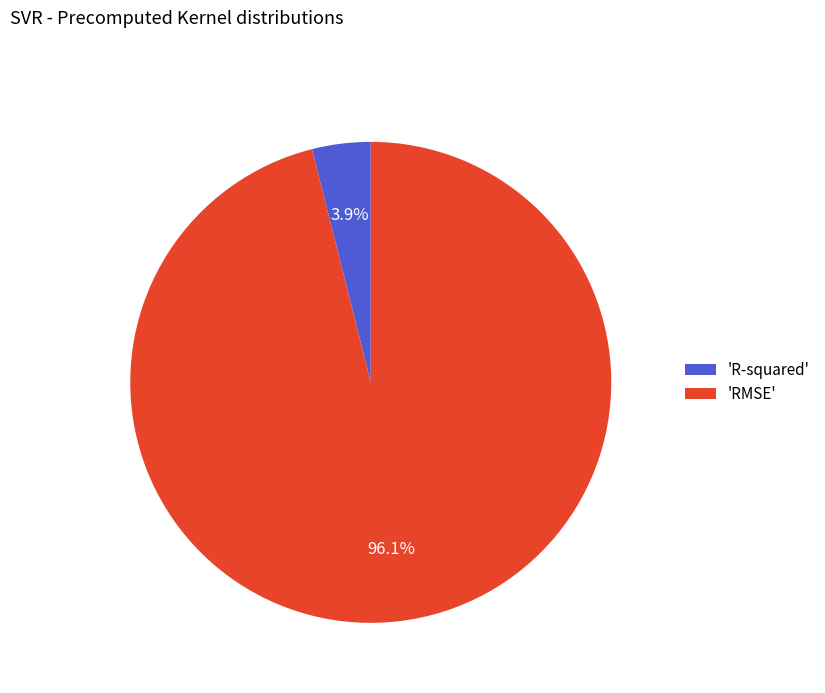

Which category accounts for the majority?

'RMSE'